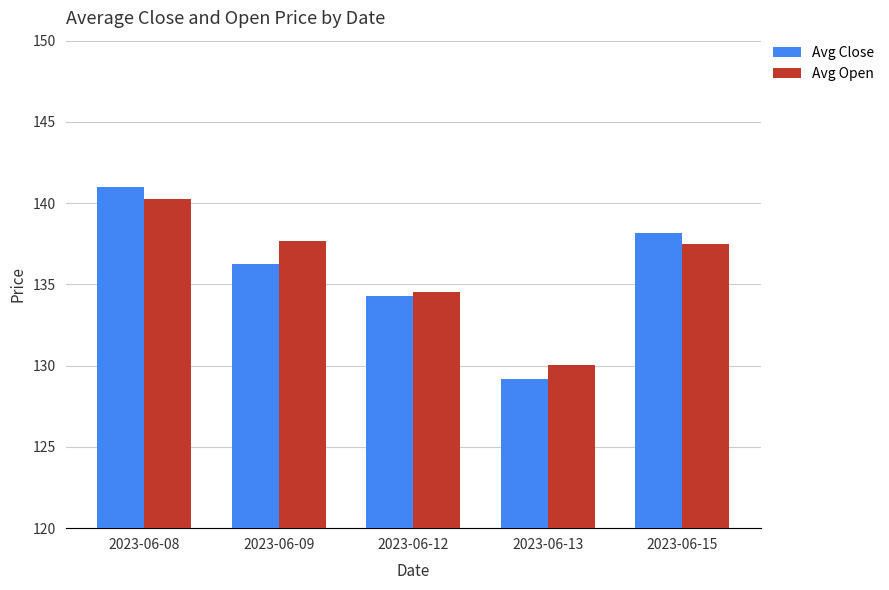

What is the total value across all series at 2023-06-15?

275.7